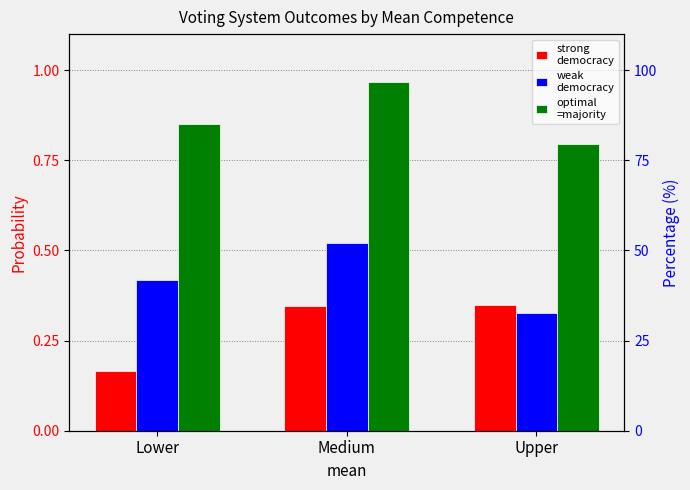

What are all the series names shown in the legend?

strong
democracy, weak
democracy, optimal
=majority